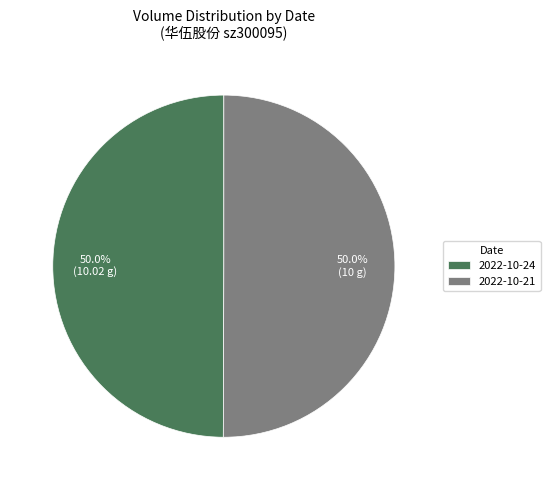

Approximately how many times larger is the value at 2022-10-24 compared to 2022-10-21?

1.0